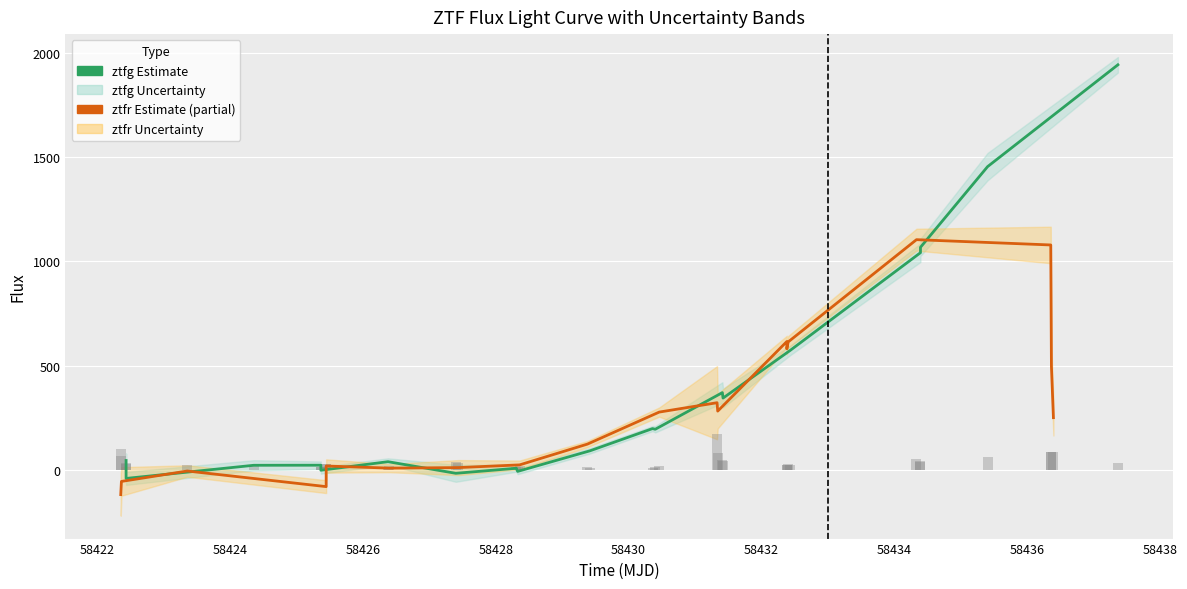

What is the maximum value for ztfg flux?

1941.5